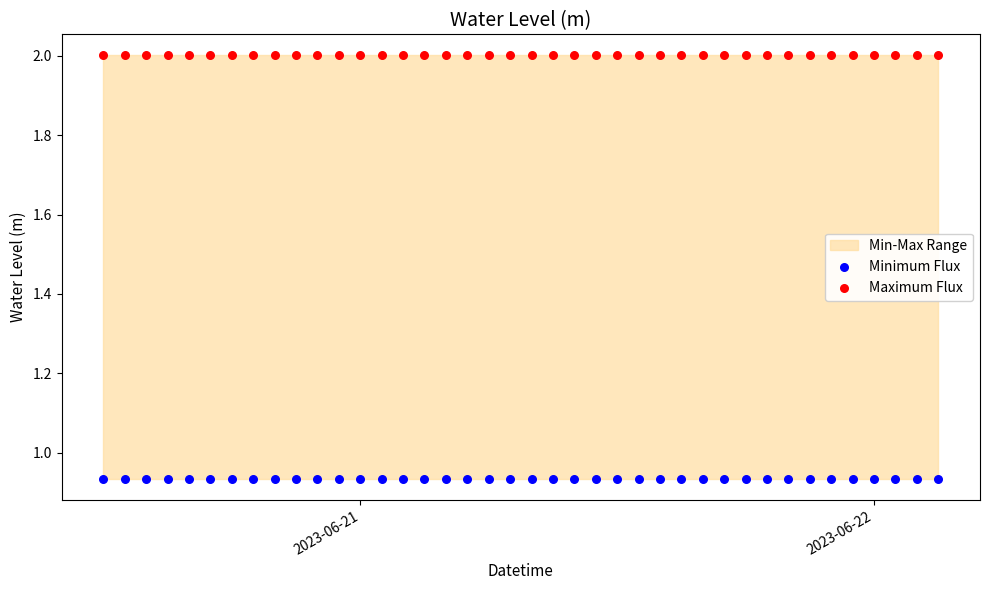

Which series contains the highest Y value?

Maximum Flux